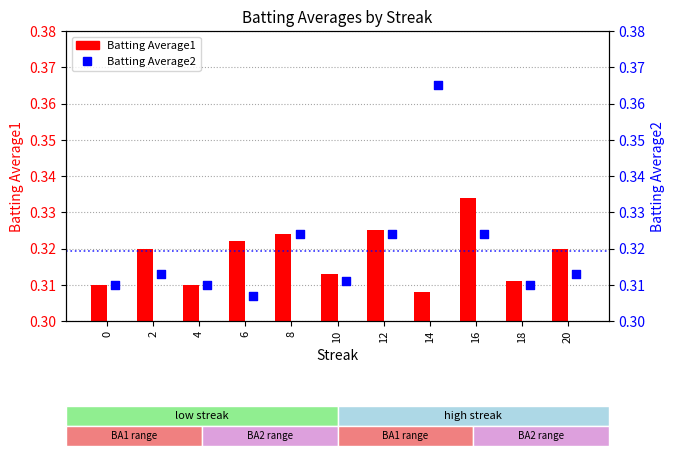

What is the total value across all series at 8?

0.6